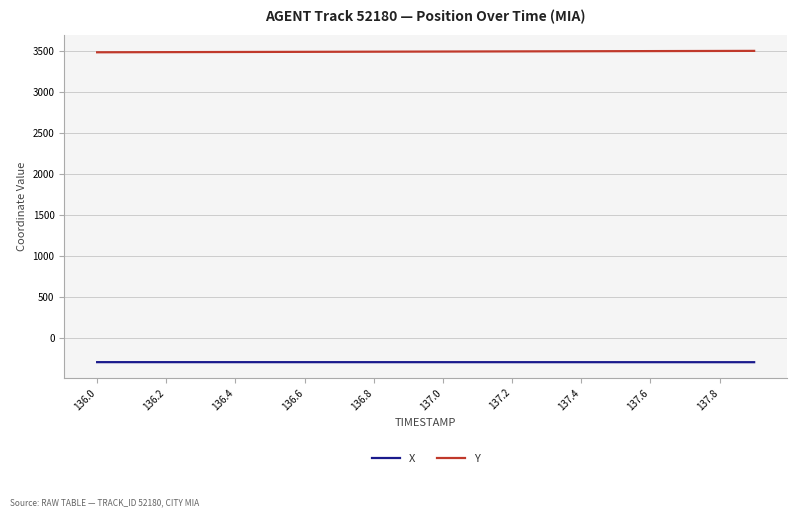

True or false: X and Y cross at least once.

False